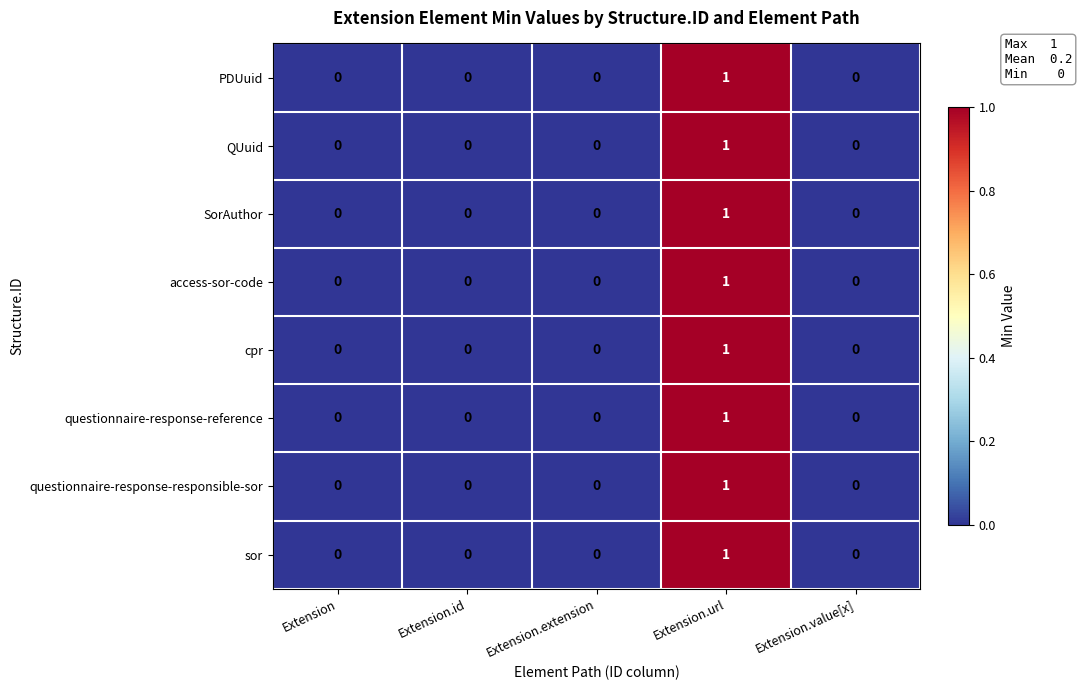

Which label corresponds to the largest value in the chart?

Extension.url